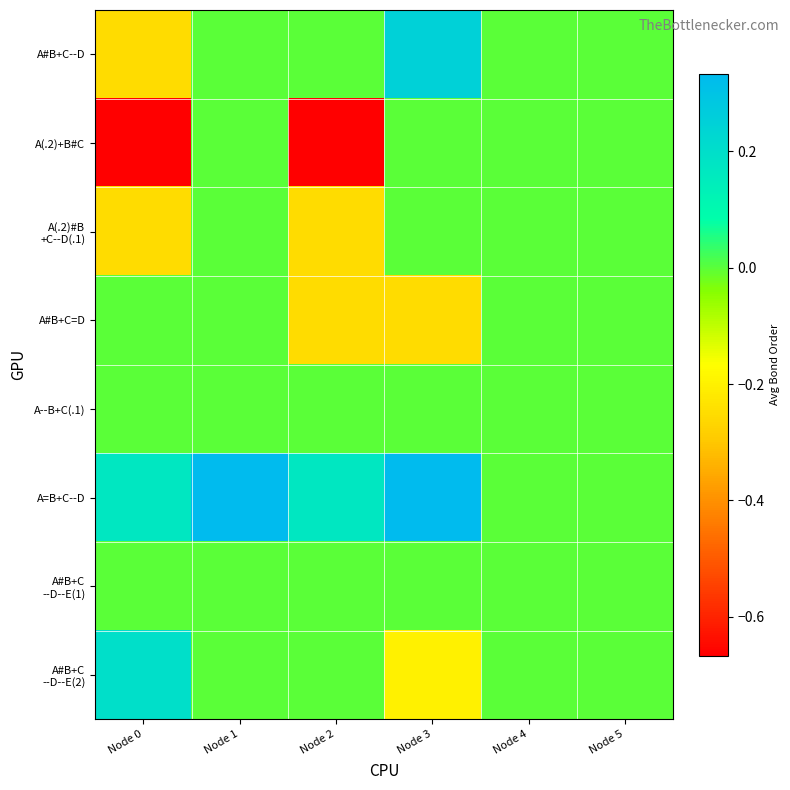

Between Node 0 and Node 4, which series saw the biggest shift?

A(.2)+B#C